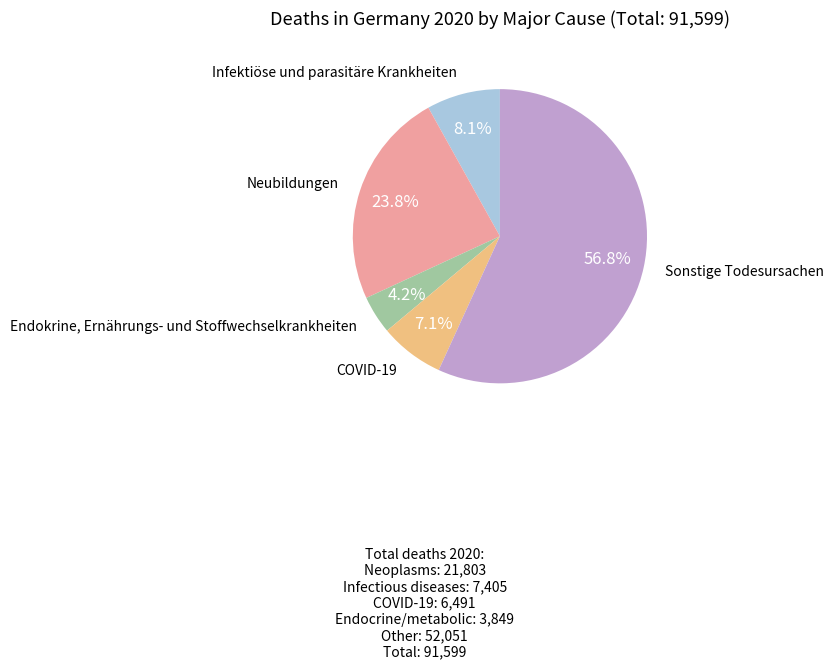

To the nearest percent, what is the difference between the largest and smallest slice percentages?

53%